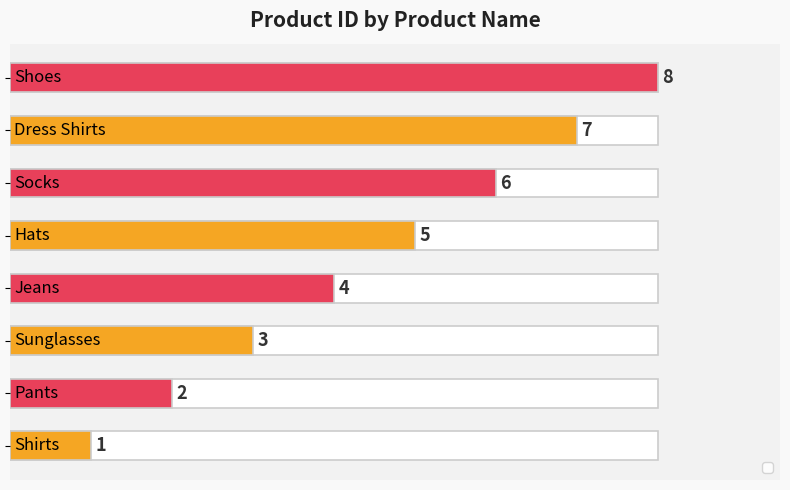

Which category has the highest value across all series?

Shoes